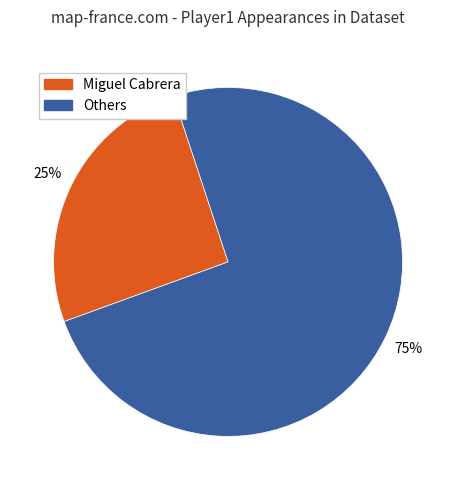

Does any single category account for the majority?

Yes